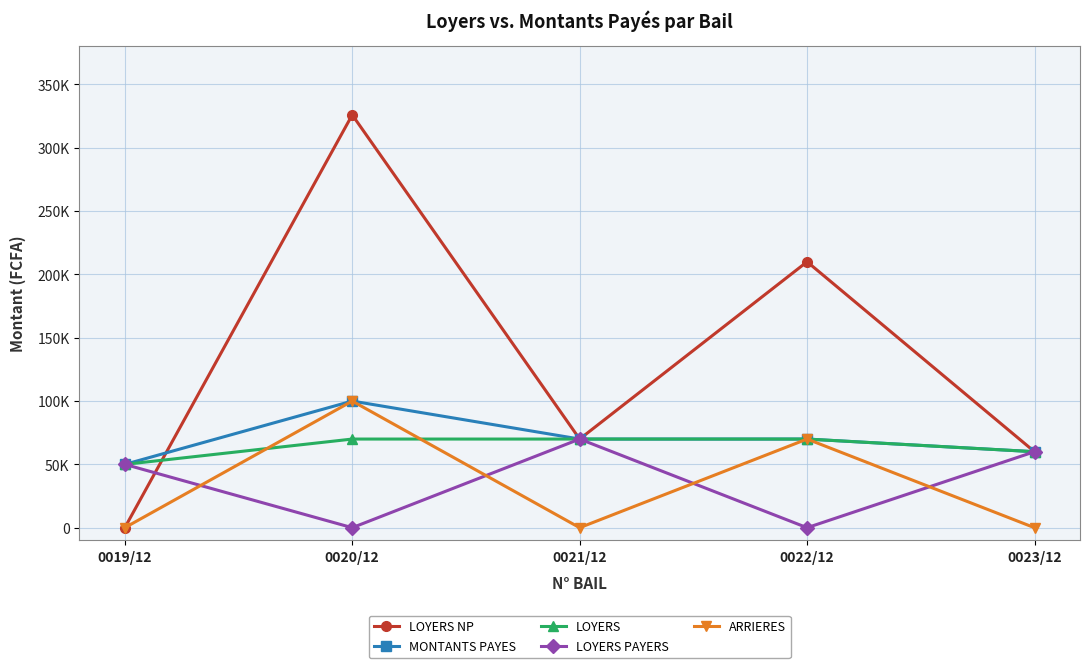

True or false: MONTANTS PAYES has more than 0 interior local peaks.

True